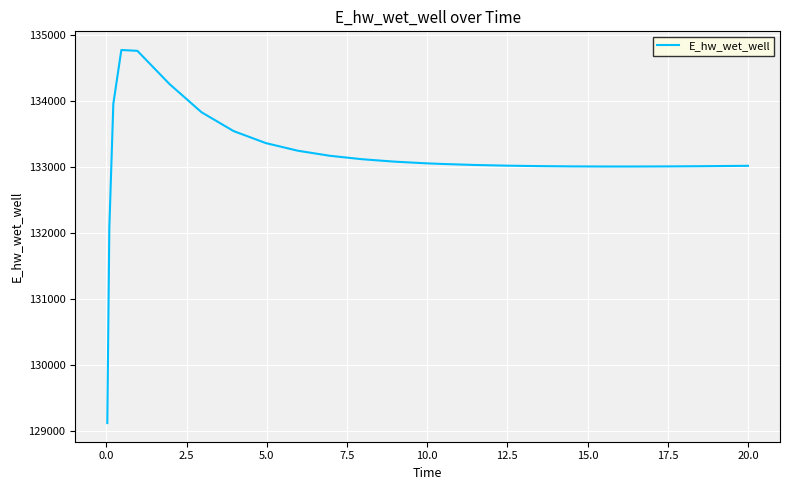

What is the difference between the maximum and minimum values?

5649.2